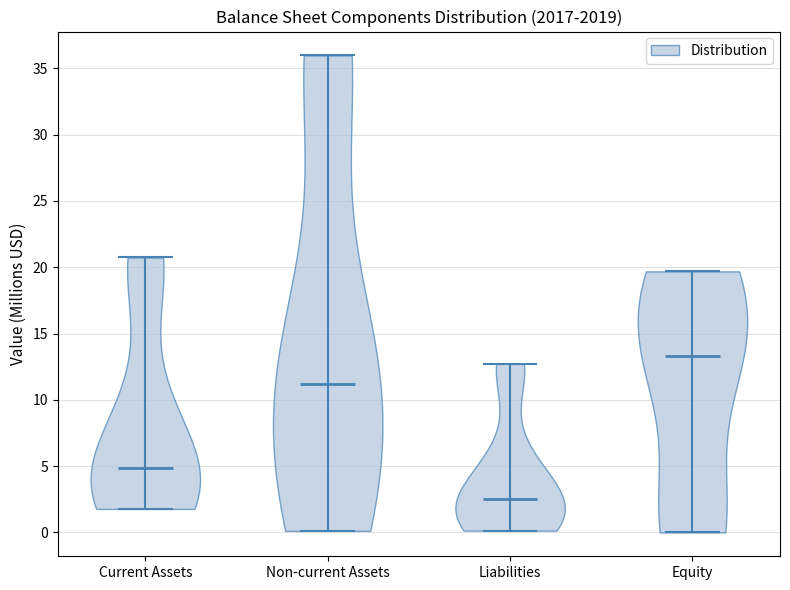

Reading left to right, read every violin against the y-axis: where its median line is, and the lowest and highest points it reaches. The values are not printed on the chart, so give them approximately, as read against the axis.

Current Assets: median line 5.0, lowest point 2.0, highest point 20.5
Non-current Assets: median line 11.0, lowest point 0.0, highest point 36.0
Liabilities: median line 2.5, lowest point 0.0, highest point 12.5
Equity: median line 13.5, lowest point 0.0, highest point 19.5